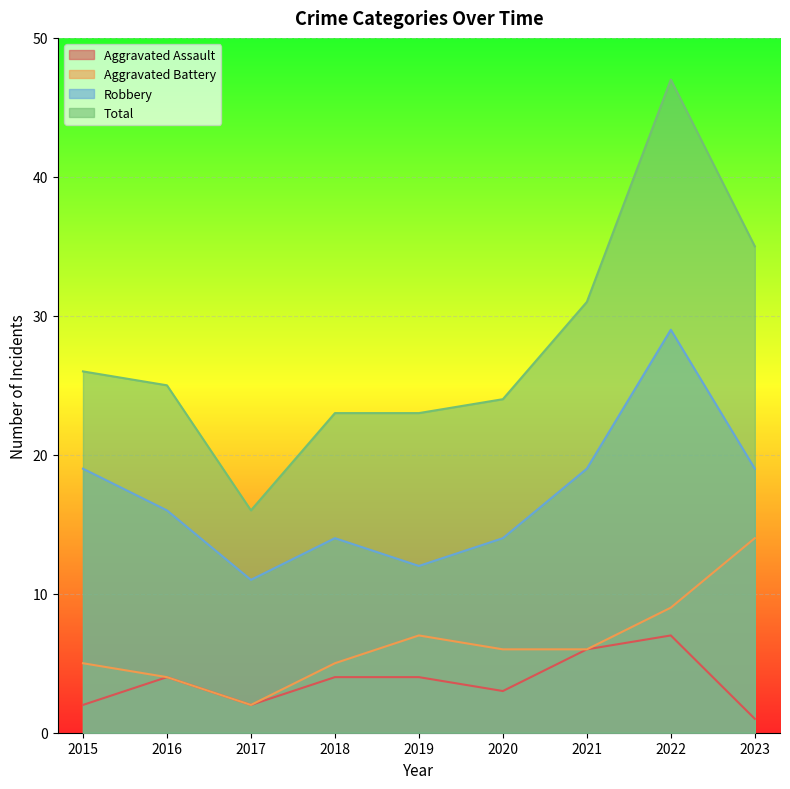

How many data points in Robbery are less than 16?

4